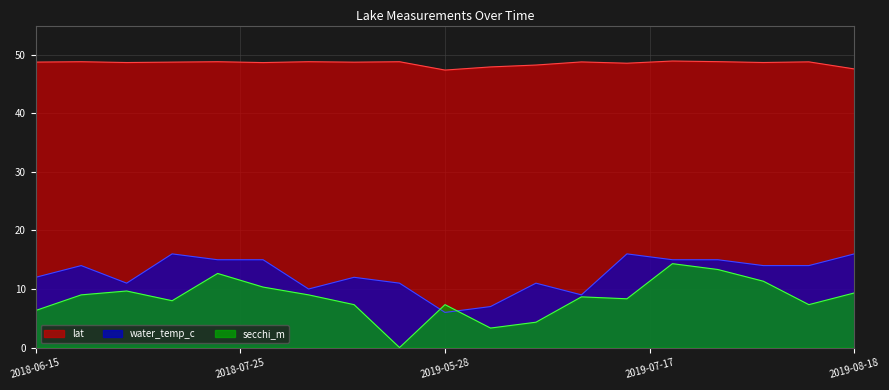

What is the spread (max minus min) of values at 2019-08-18?

38.3